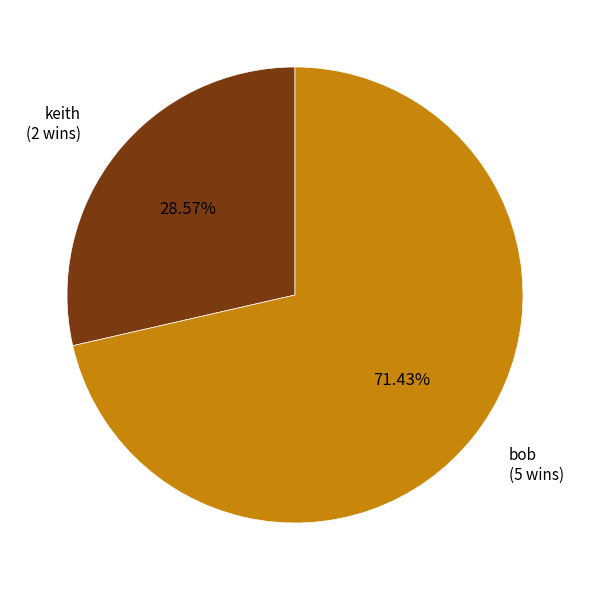

Is it true that bob is 71% of the pie?

True